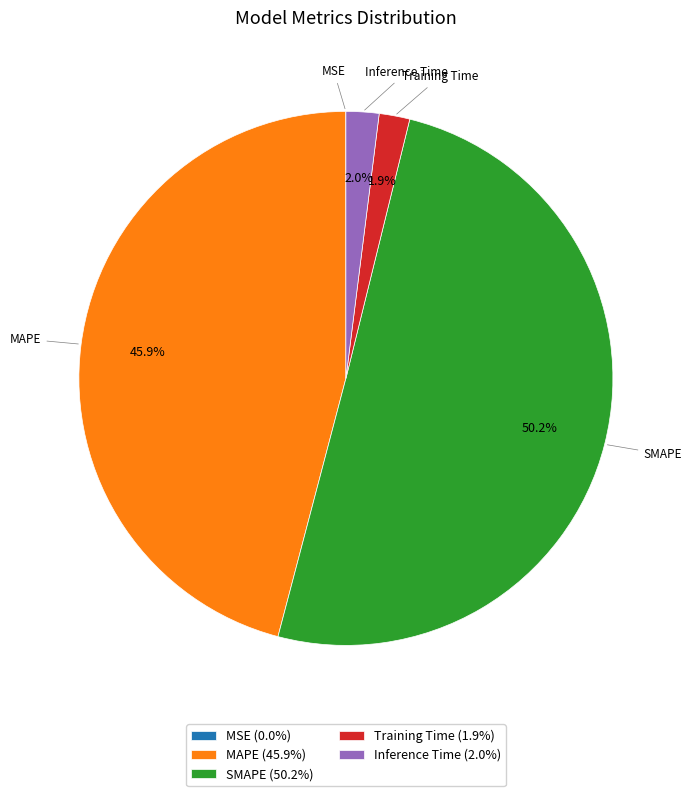

What is the majority slice?

SMAPE